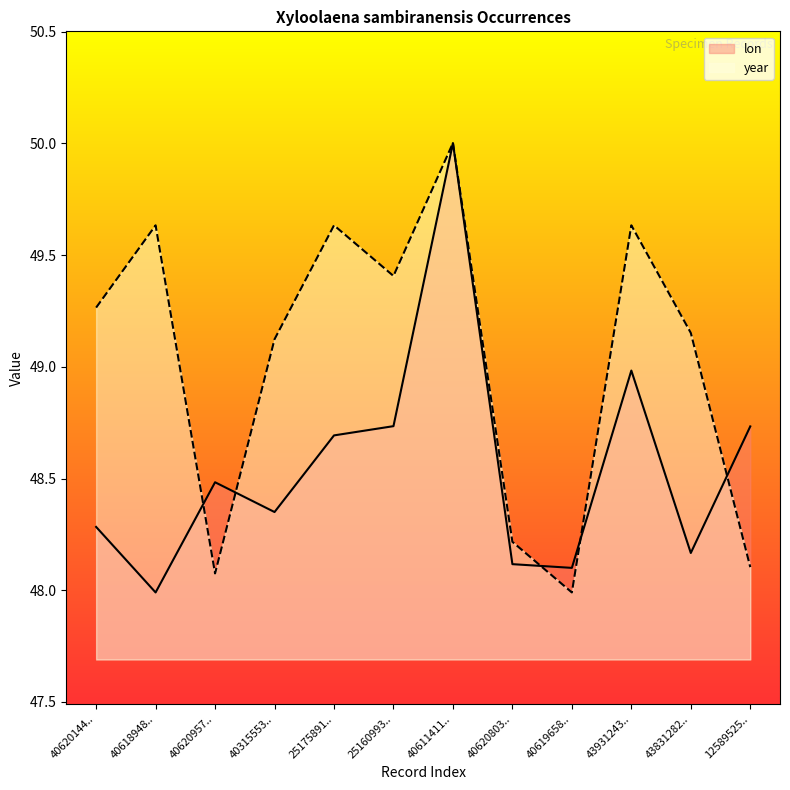

Where is the first local maximum for lon?

40620957..